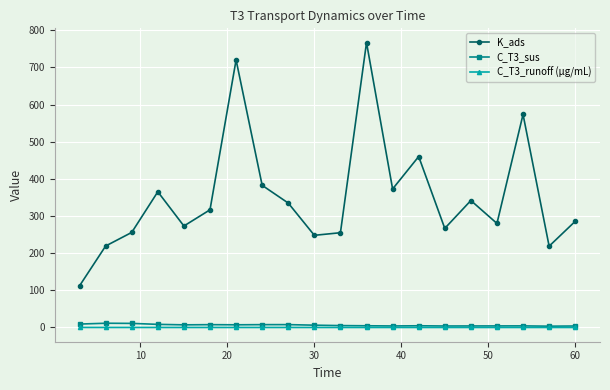

True or false: C_T3_runoff (µg/mL) and K_ads intersect in this chart.

False